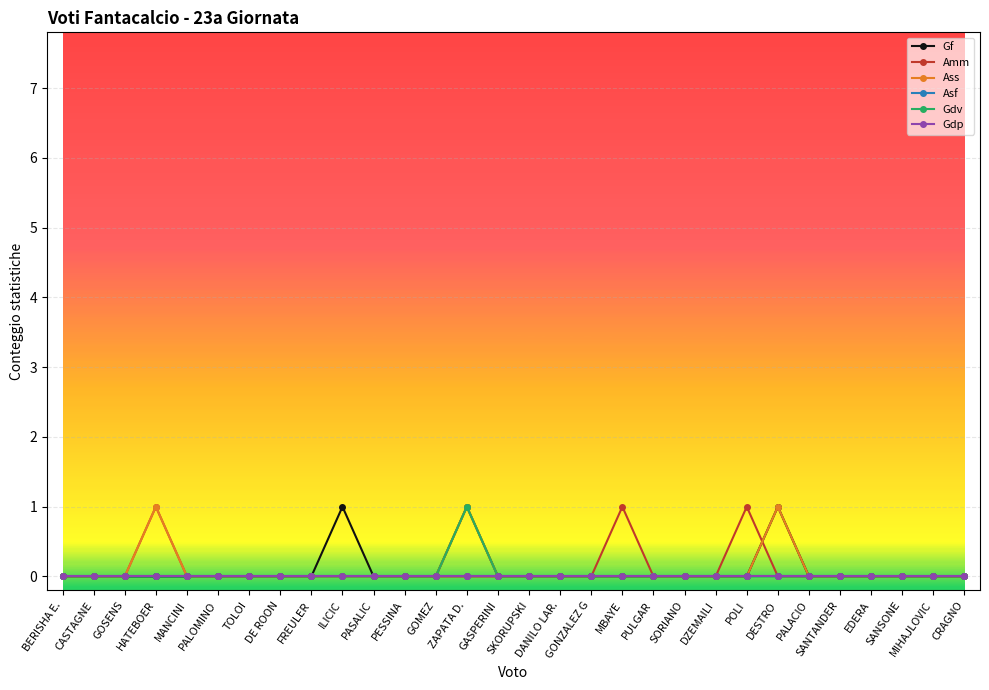

Which series has the largest total across all categories?

Gf